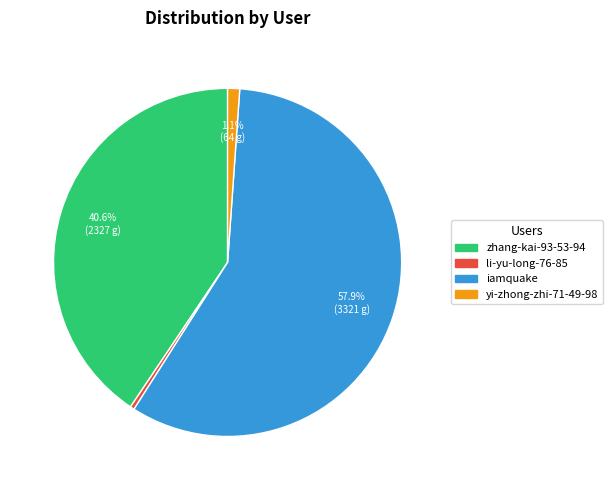

Rank the categories by value from lowest to highest.

li-yu-long-76-85, yi-zhong-zhi-71-49-98, zhang-kai-93-53-94, iamquake